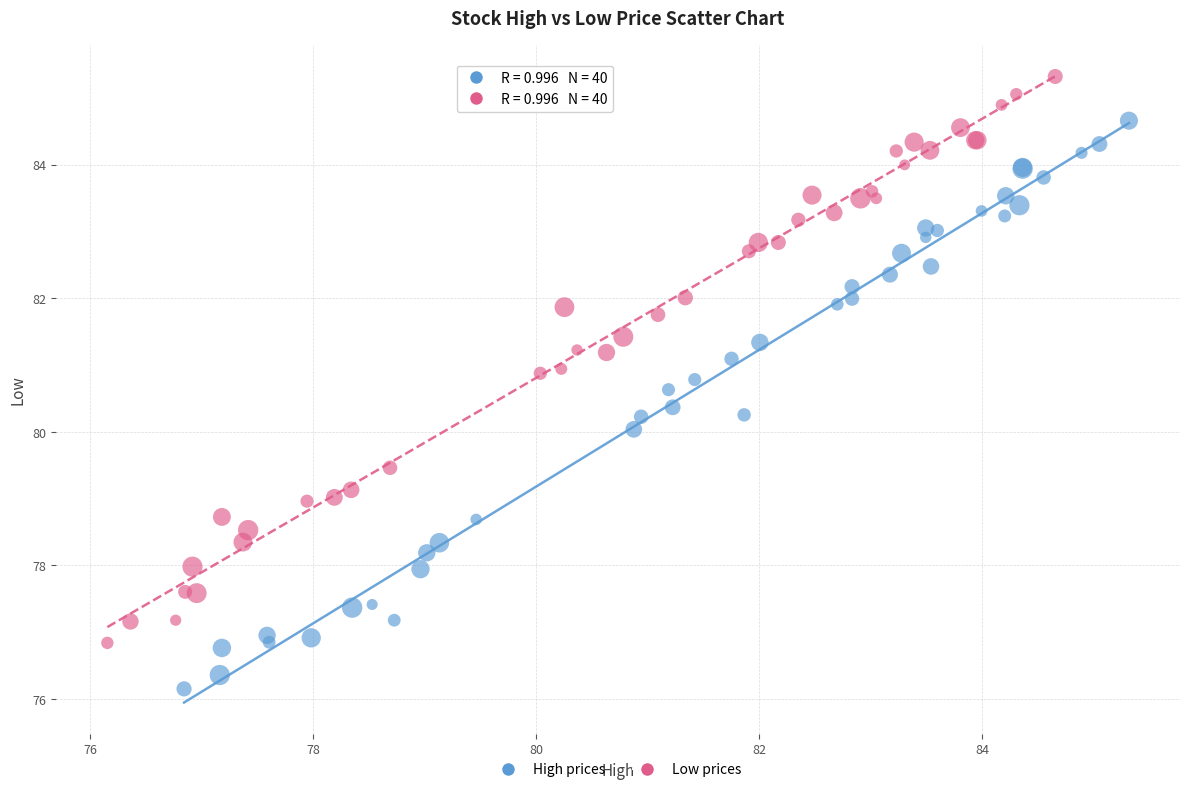

Which series contains the lowest Y value?

High prices